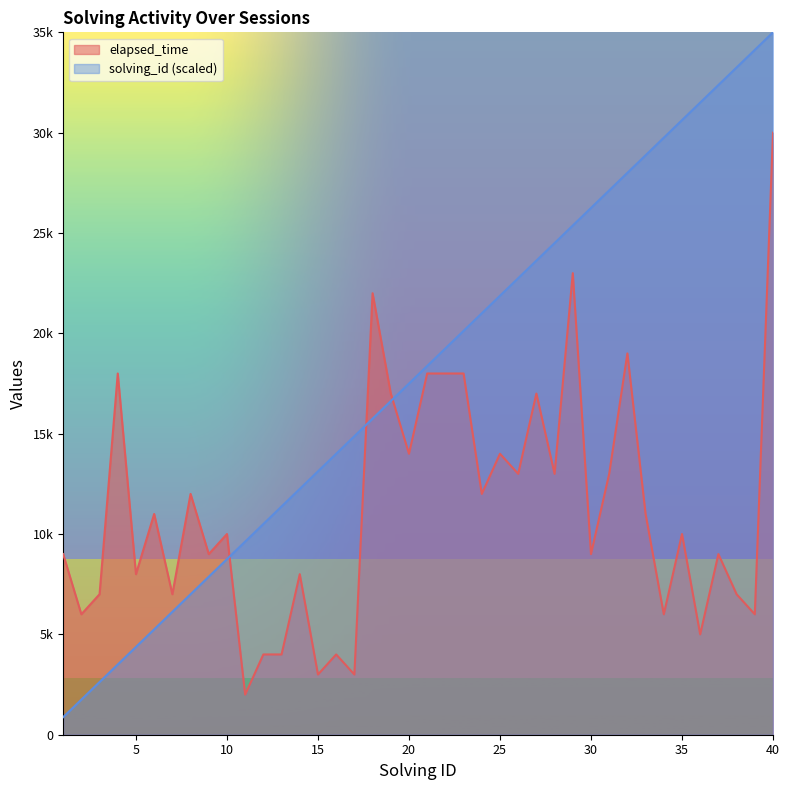

Which series has the largest range (max minus min)?

solving_id (scaled)